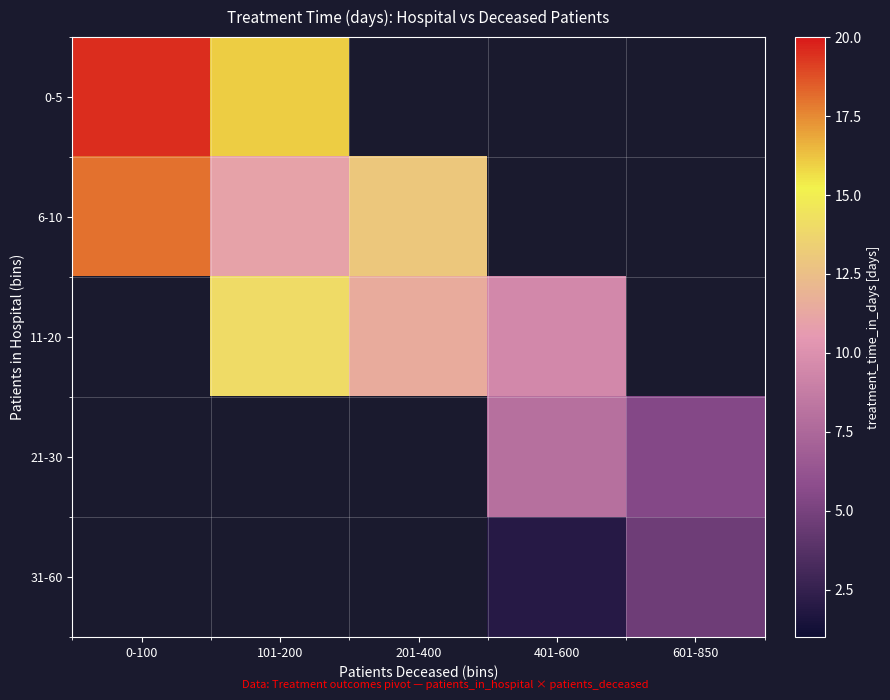

Rank the series by their average value, from highest to lowest.

0-5, 6-10, 11-20, 21-30, 31-60